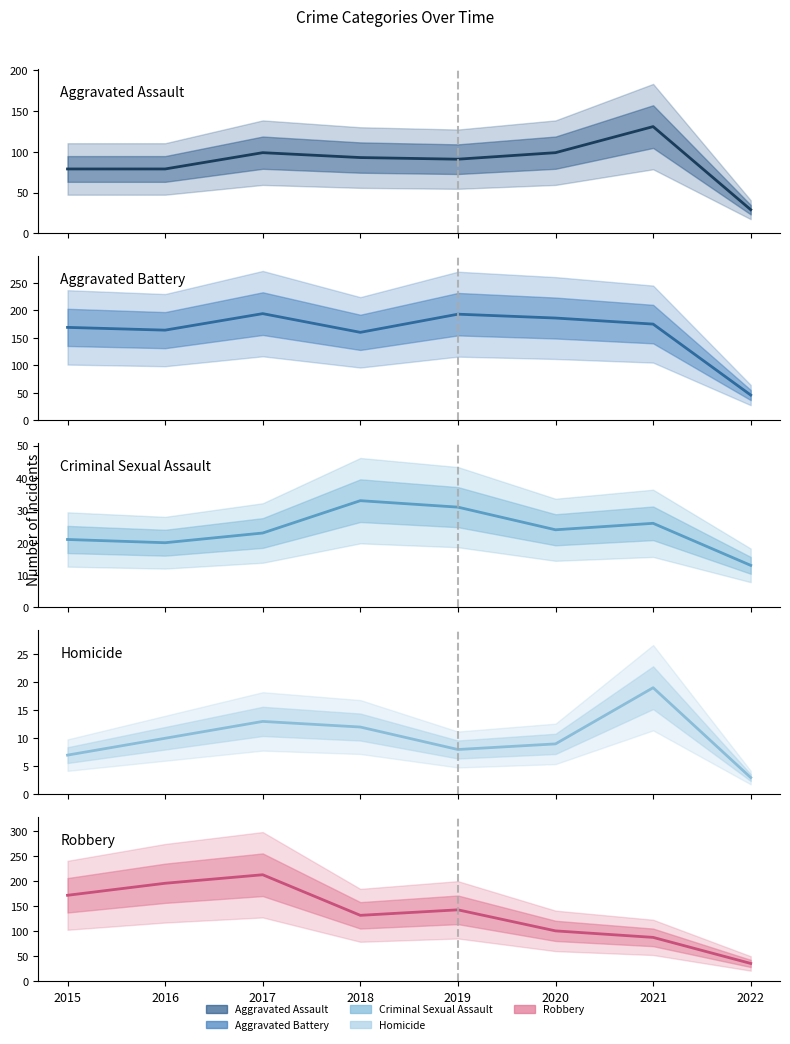

What is the value of the Robbery point at the 3rd from the left?

213